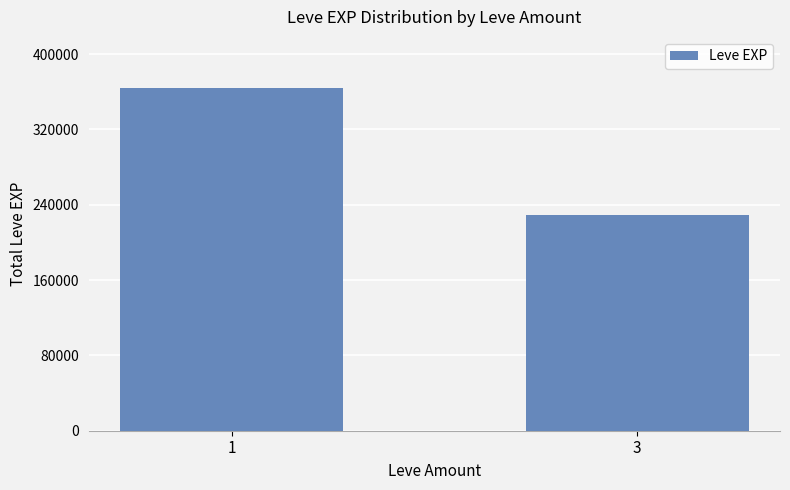

Rank the categories by value from highest to lowest.

1, 3